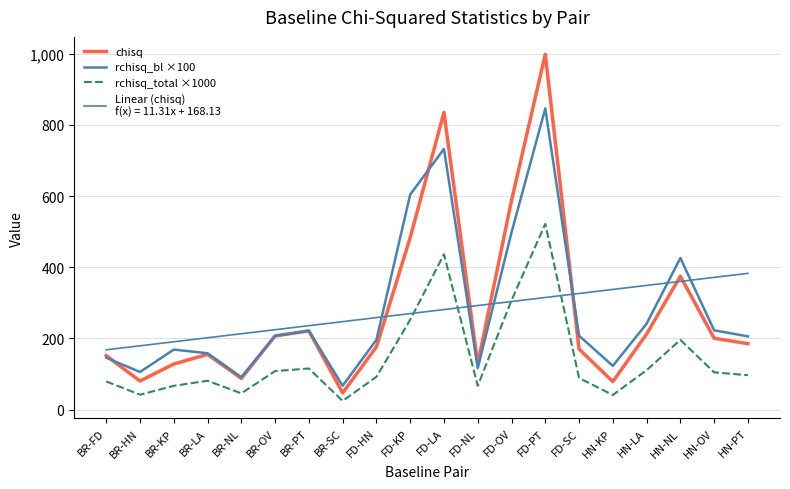

What is the total value across all series at HN-NL?

997.0